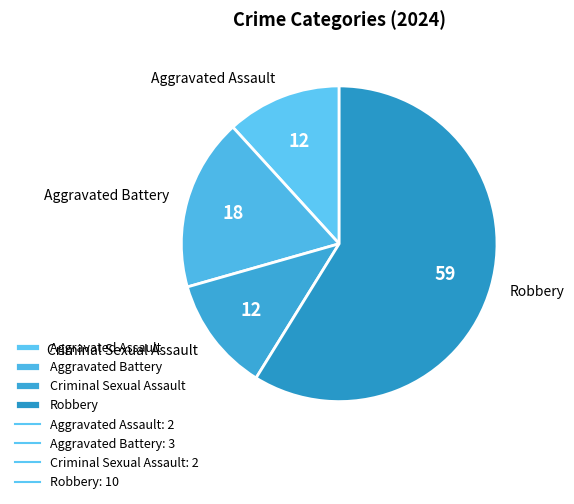

Approximately how many times larger is the value at Aggravated Assault compared to Criminal Sexual Assault?

1.0